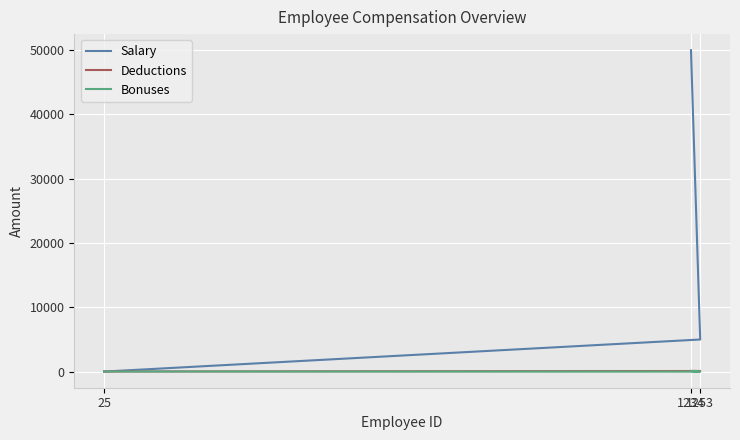

Rank the series at 25 from lowest to highest value.

Salary, Deductions, Bonuses